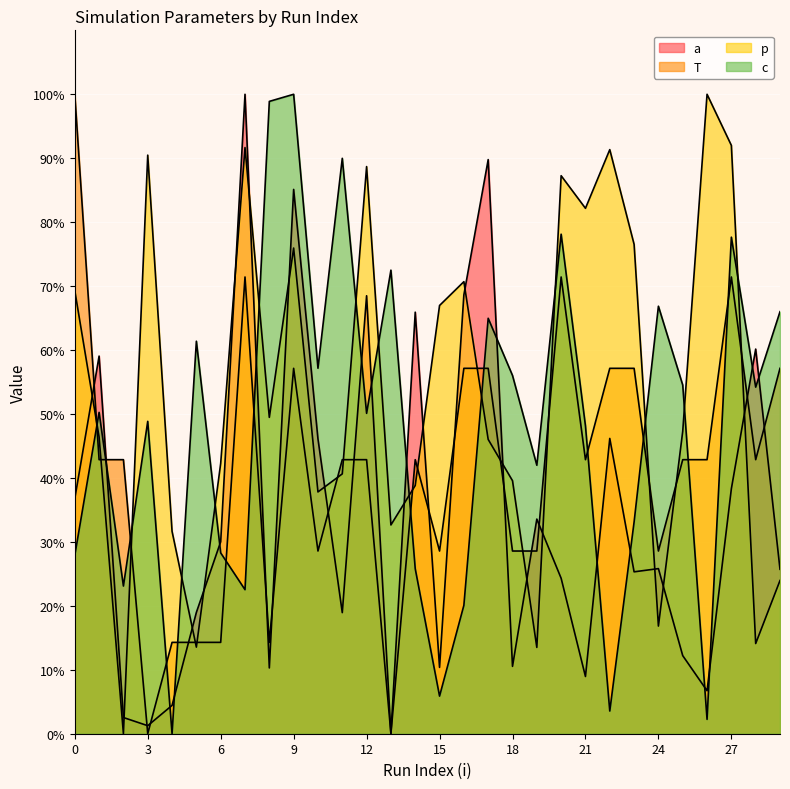

Reading right to left, transcribe all the data shown in this chart.

a: 25.7	60.2	38.3	6.7	12.2	25.8	25.3	46.2	9.0	24.3	33.6	10.5	89.8	68.6	10.4	65.9	0.0	68.5	18.9	46.1	85.1	10.3	100.0	30.0	19.0	4.4	1.3	2.5	59.1	36.8
T: 57.1	42.9	71.4	42.9	42.9	28.6	57.1	57.1	42.9	71.4	28.6	28.6	57.1	57.1	28.6	42.9	0.0	42.9	42.9	28.6	57.1	14.3	71.4	14.3	14.3	14.3	0.0	42.9	42.9	100.0
p: 24.0	14.1	92.0	100.0	47.3	16.8	76.5	91.3	82.2	87.3	13.5	39.6	46.0	70.7	67.0	38.8	32.6	88.7	40.6	37.8	76.0	49.5	91.7	42.3	13.5	31.7	90.5	0.0	46.4	69.3
c: 66.0	54.2	77.7	2.2	54.5	66.9	33.1	3.5	48.1	78.1	42.0	56.0	65.0	20.1	5.9	25.8	72.5	50.1	90.0	57.2	100.0	98.9	22.5	28.3	61.4	0.0	48.9	23.1	50.3	27.9